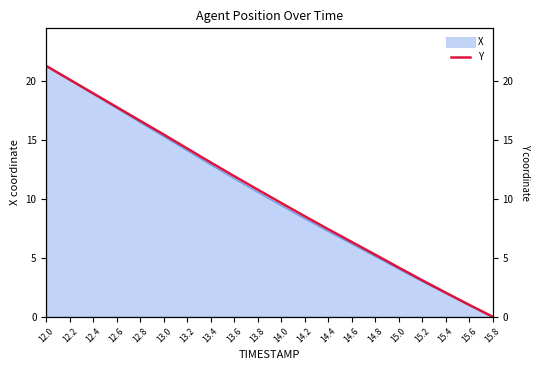

What position from the left is 13.2?

7